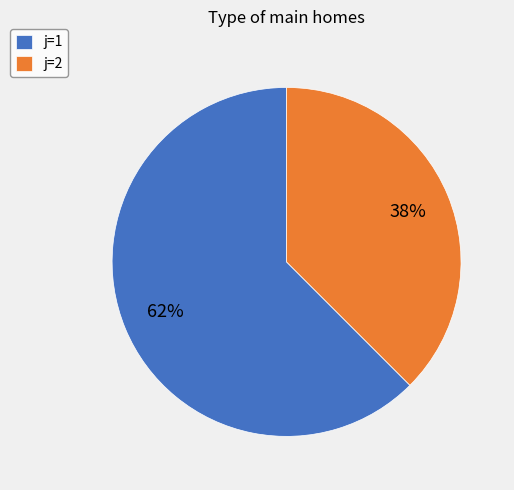

To the nearest percent, what portion does j=1 represent?

62%